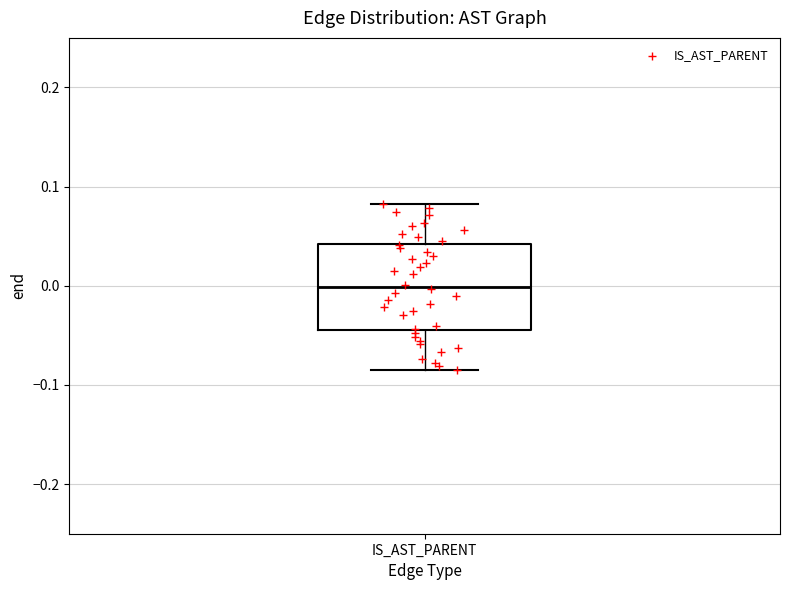

Transcribe this box plot: give where the median line is, the range the box spans, and where the two whiskers end, as read against the y-axis. The values are not printed on the chart, so give them approximately, as read against the axis.

median 0.00, box -0.04 to 0.04, whiskers -0.08 to 0.08